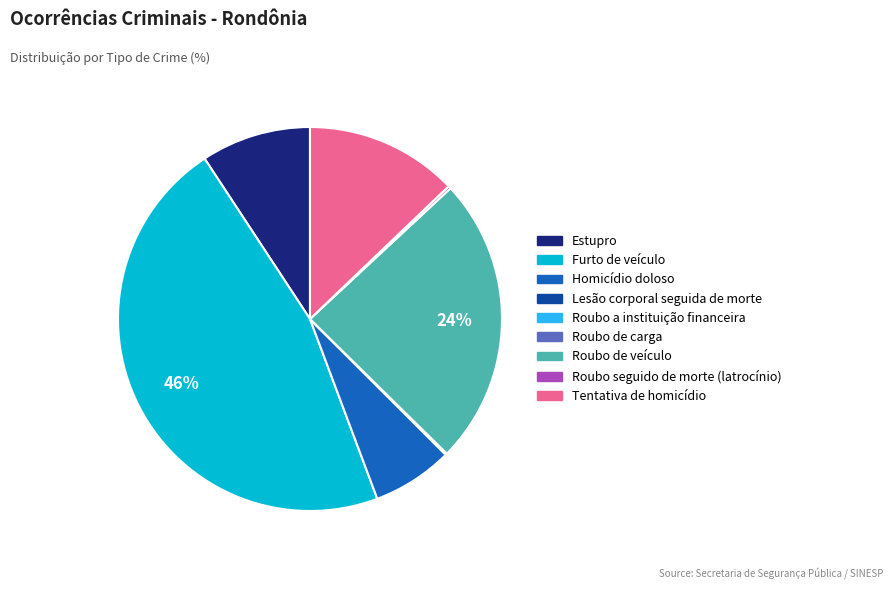

Is there any slice that represents more than half of the pie?

No